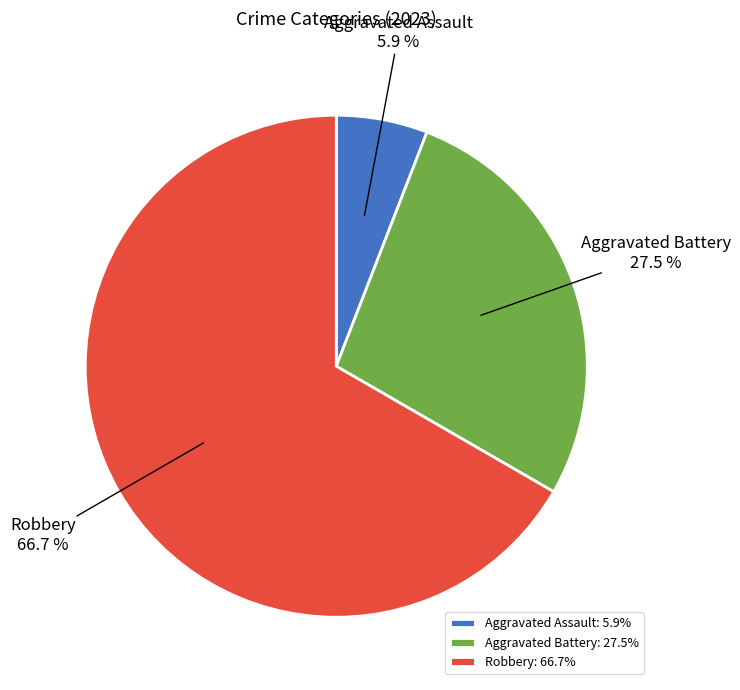

To the nearest percent, what is the difference between the largest and smallest slice percentages?

61%